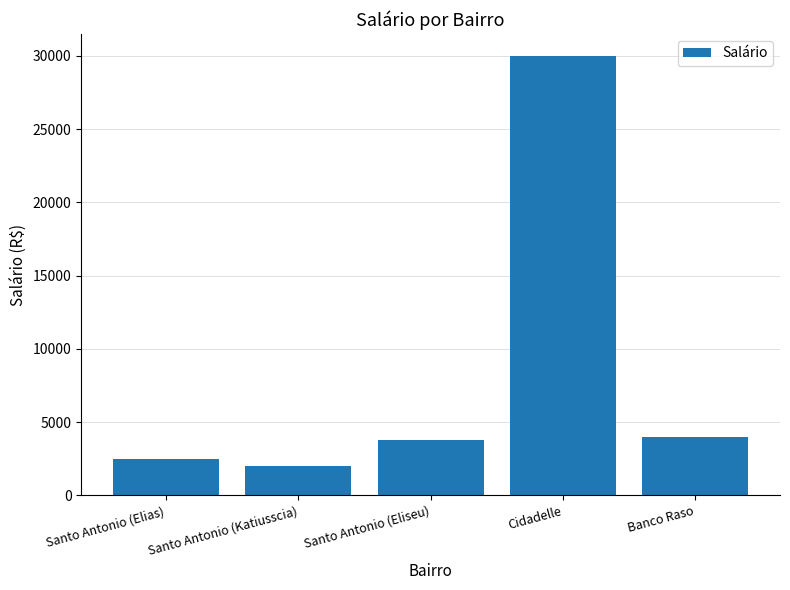

What is the value of the 2nd bar from the left?

2000